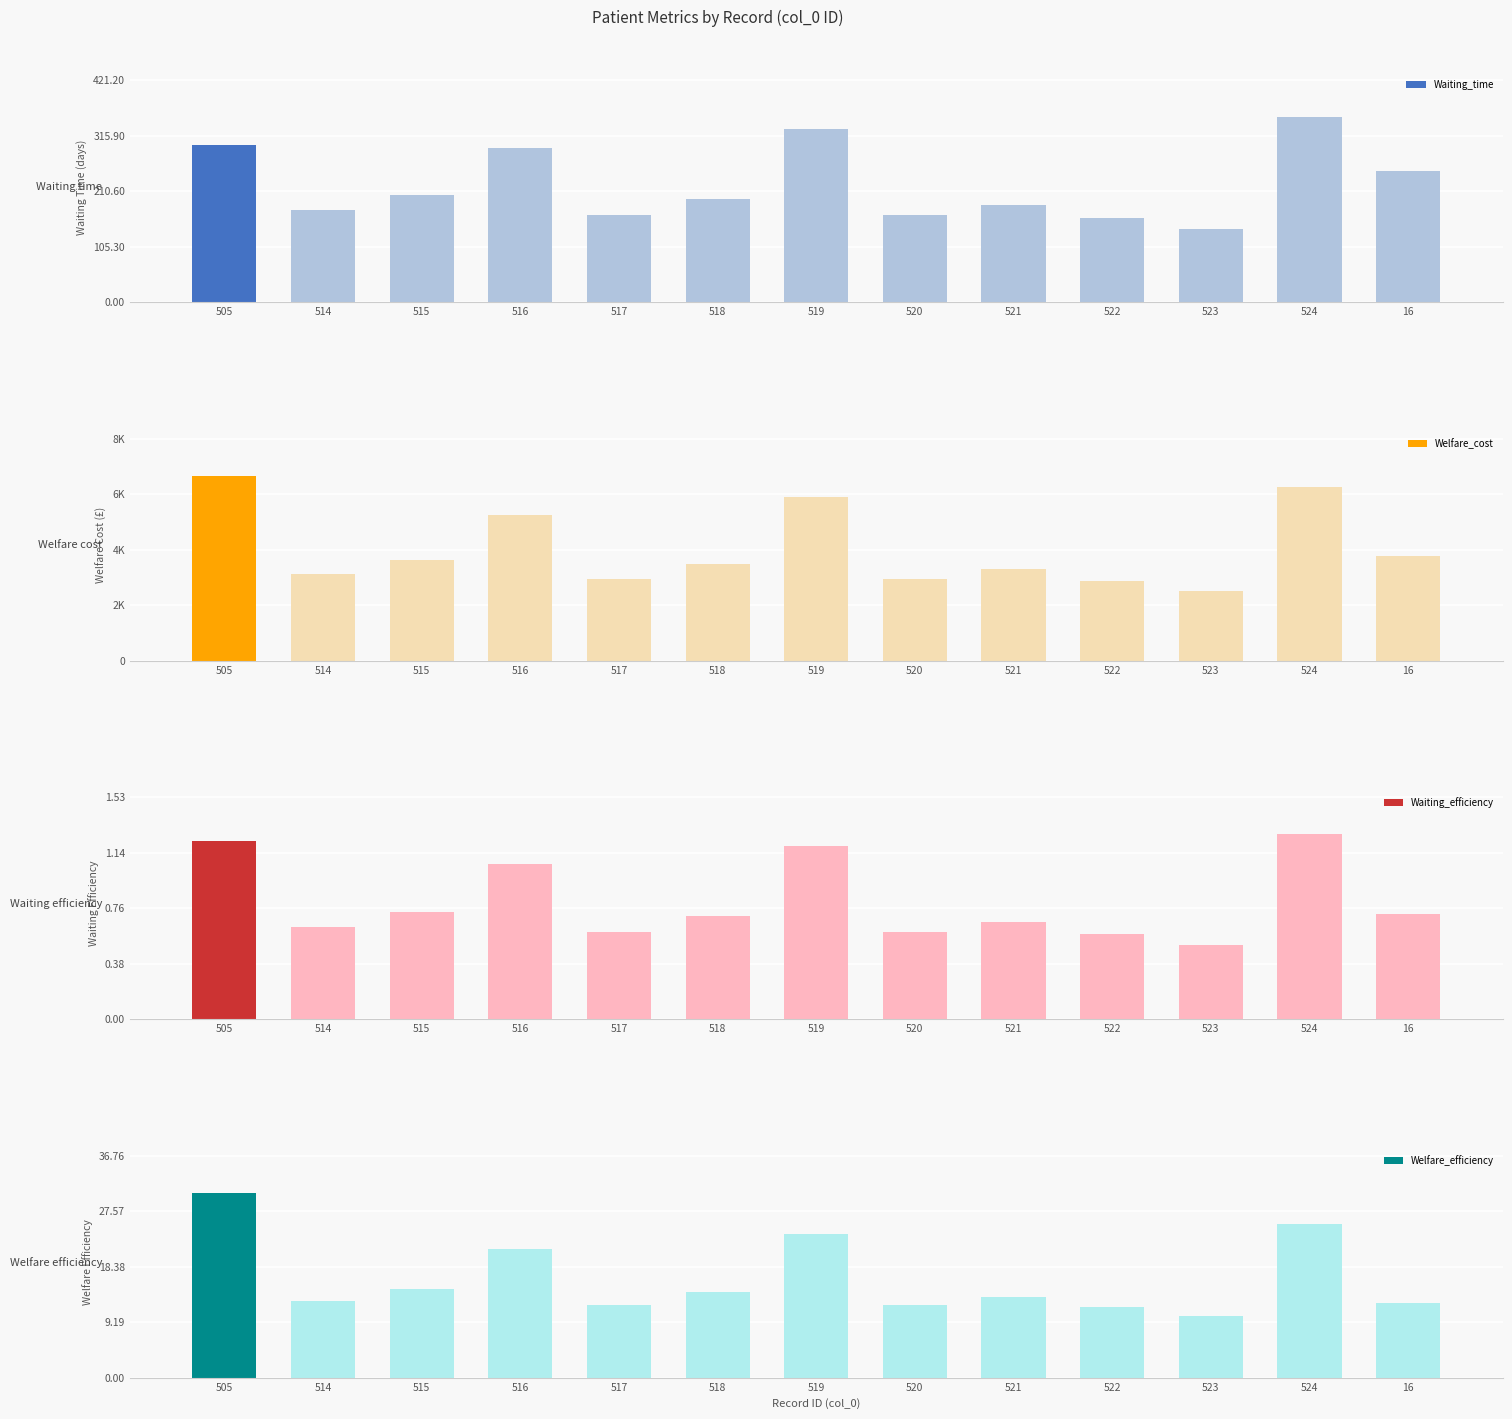

Which series has the largest range (max minus min)?

Welfare_cost